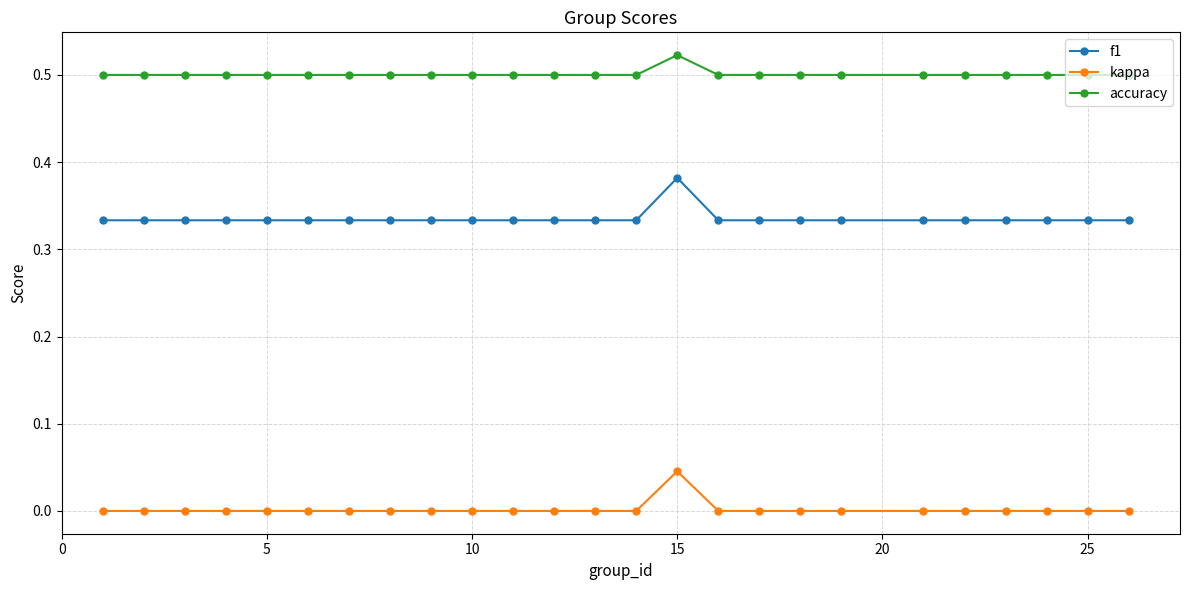

Which series has the widest spread of values?

f1